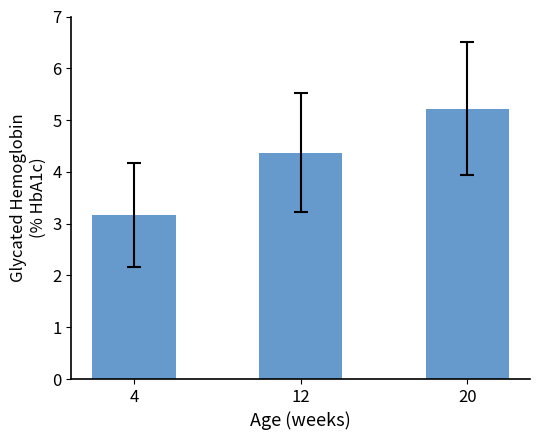

List the labels in order of value, largest first.

20, 12, 4